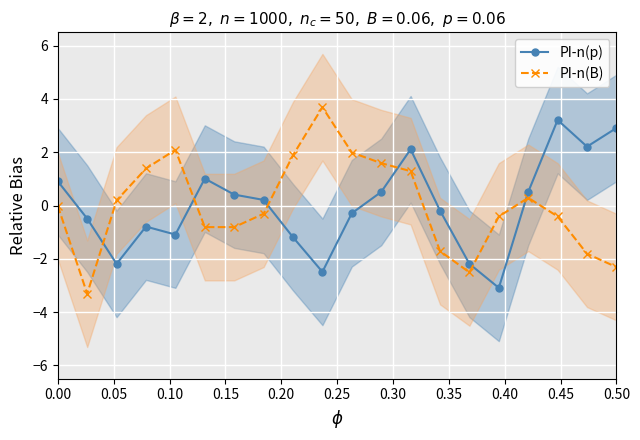

The value of PI-n(B) at 0.00 is -0.0. True or false?

True